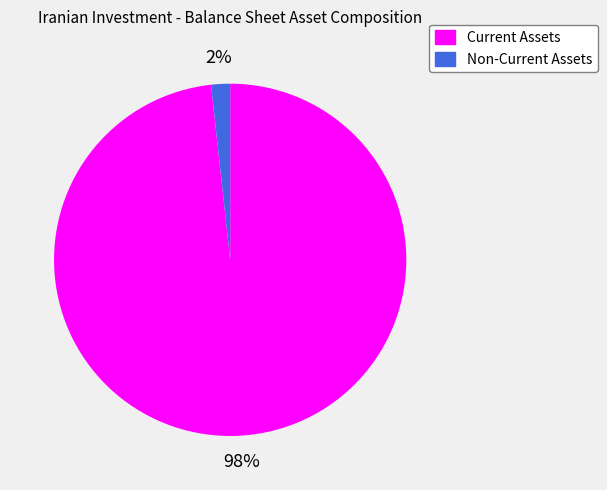

Which slice is the largest?

Current Assets